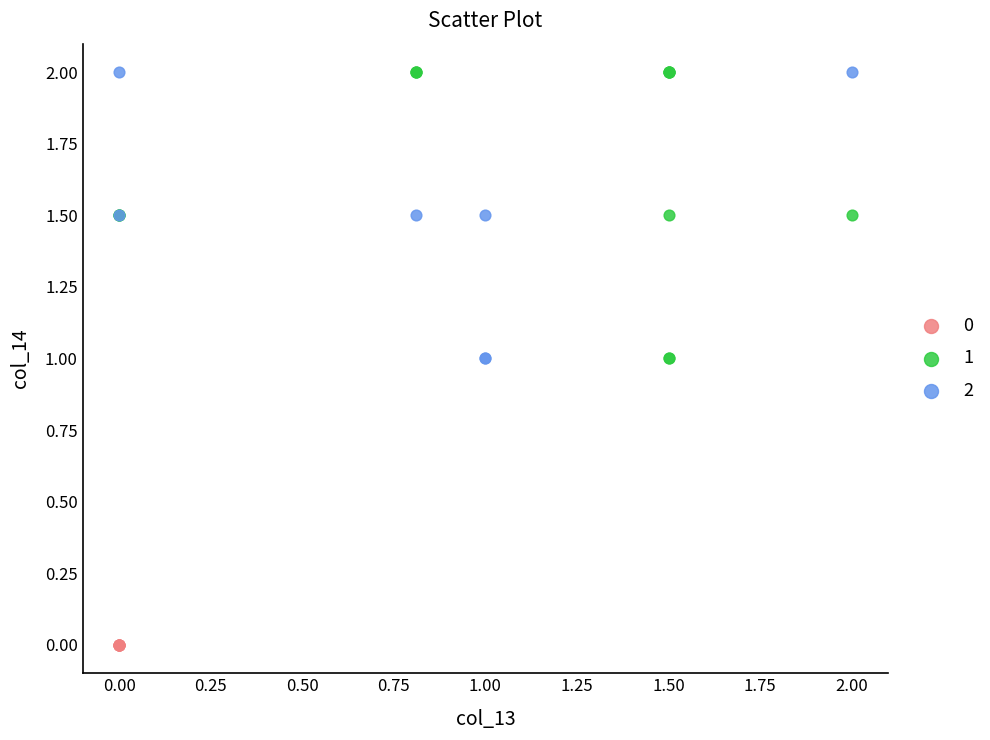

What are all the series names shown in the legend?

0, 1, 2